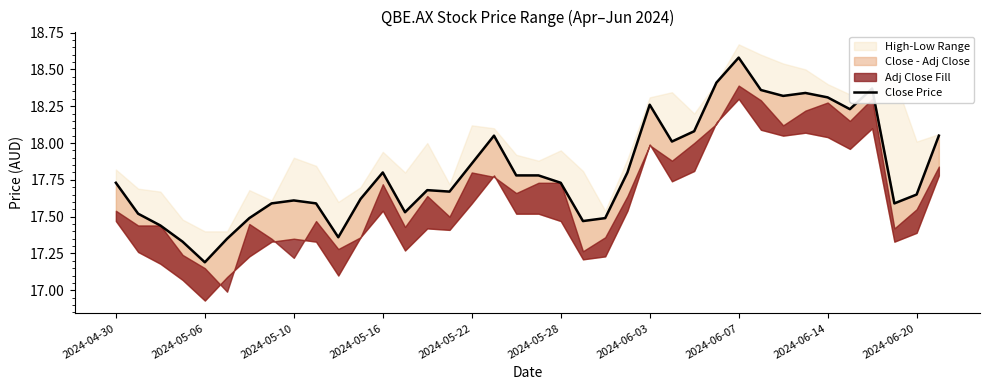

What is the average value?

17.8